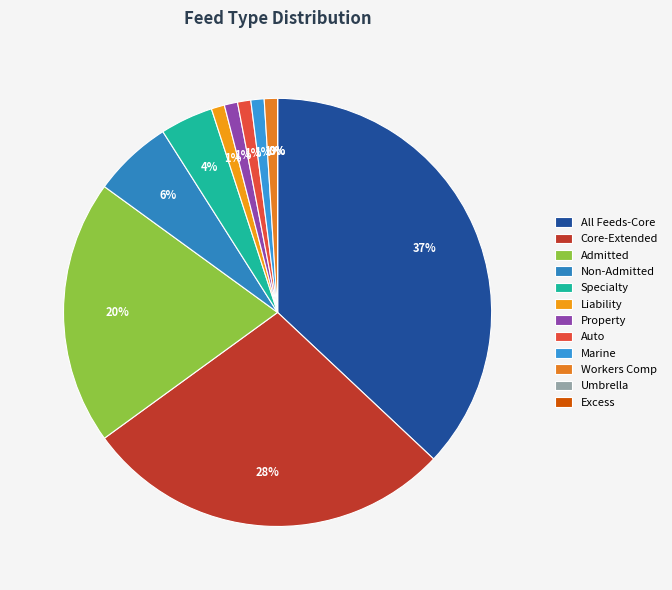

Is the sum of Feed Type 2 and Feed Type 12 greater than half?

No